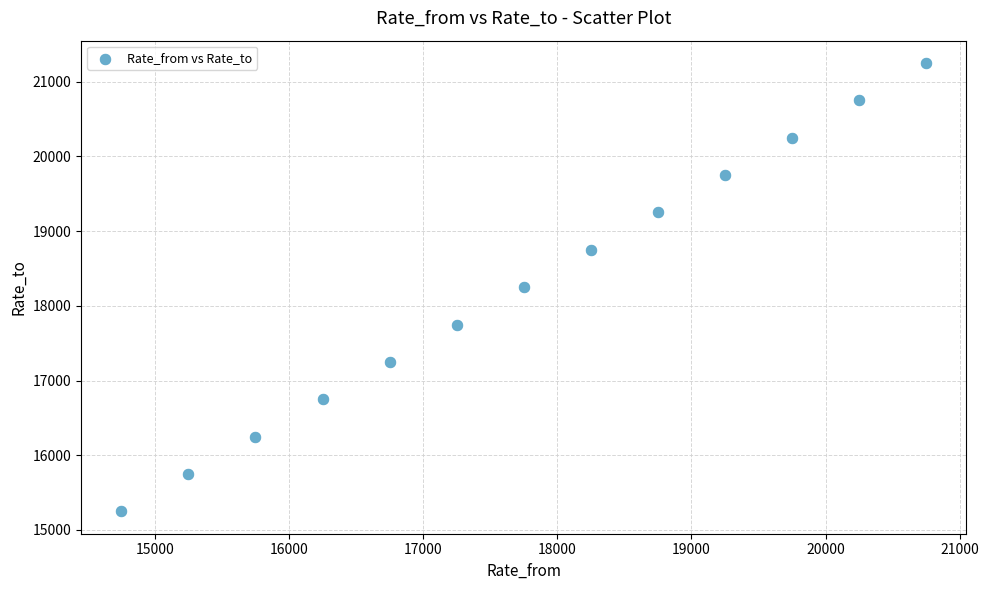

What is the range of X values (max minus min)?

6000.0